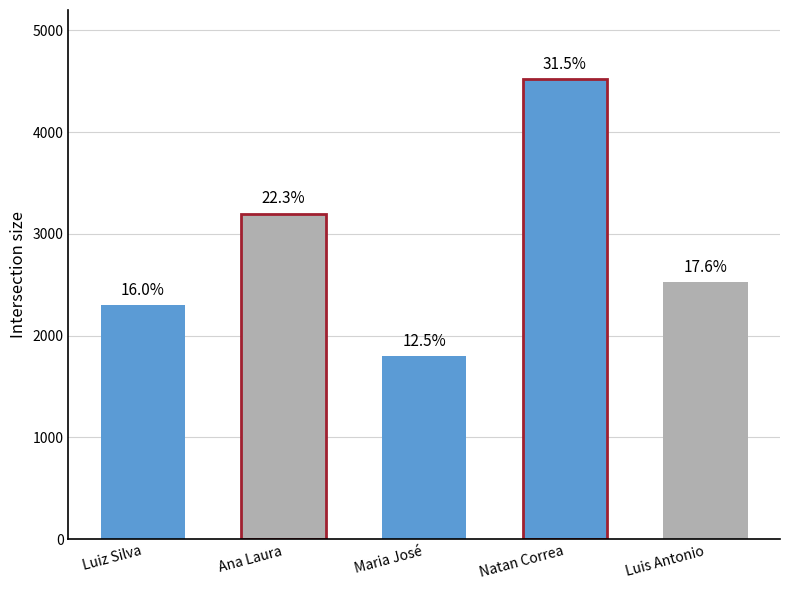

How many bars are there in total?

5